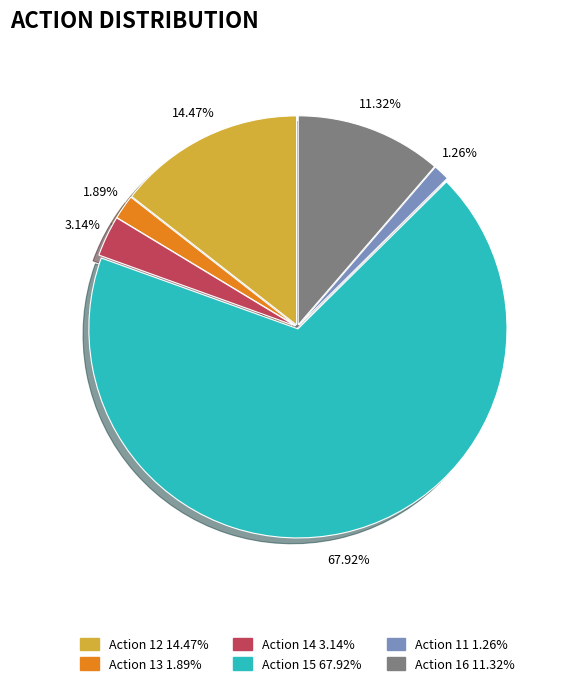

Is the sum of Action 15 and Action 14 greater than half?

Yes